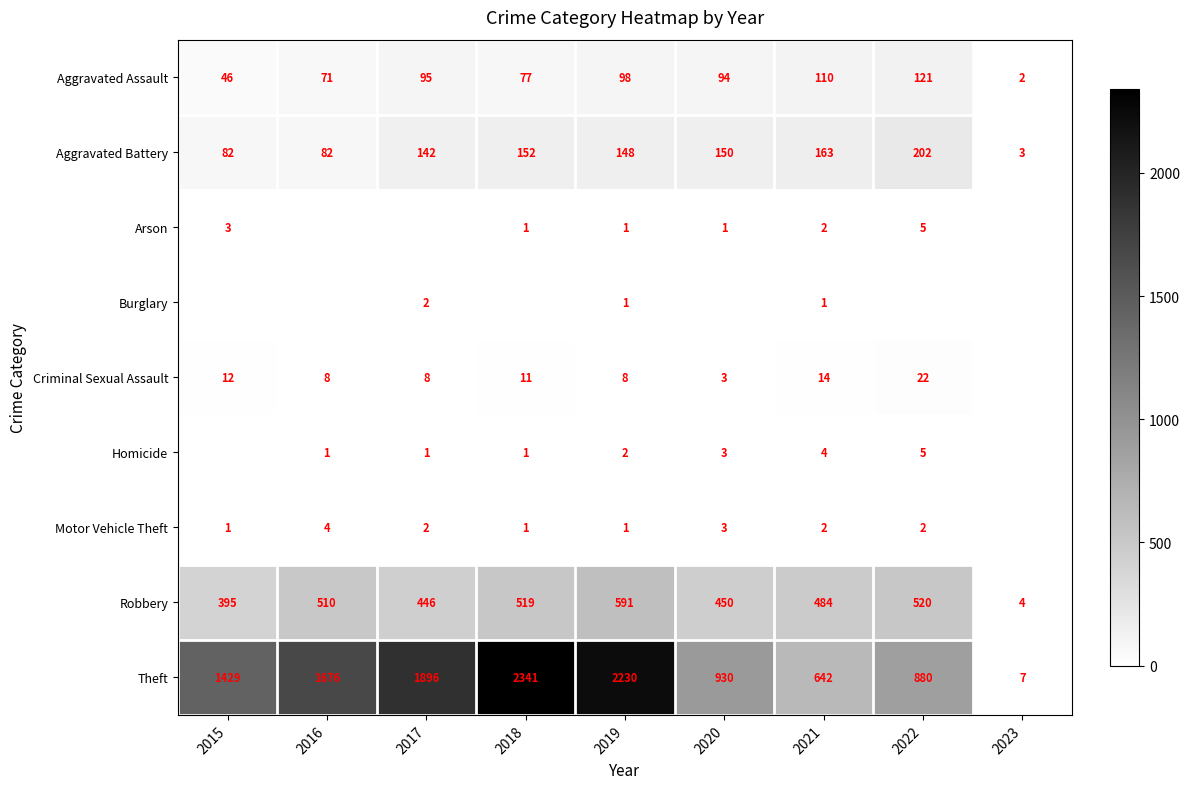

The Homicide series shows 2 at 2019. True or false?

True